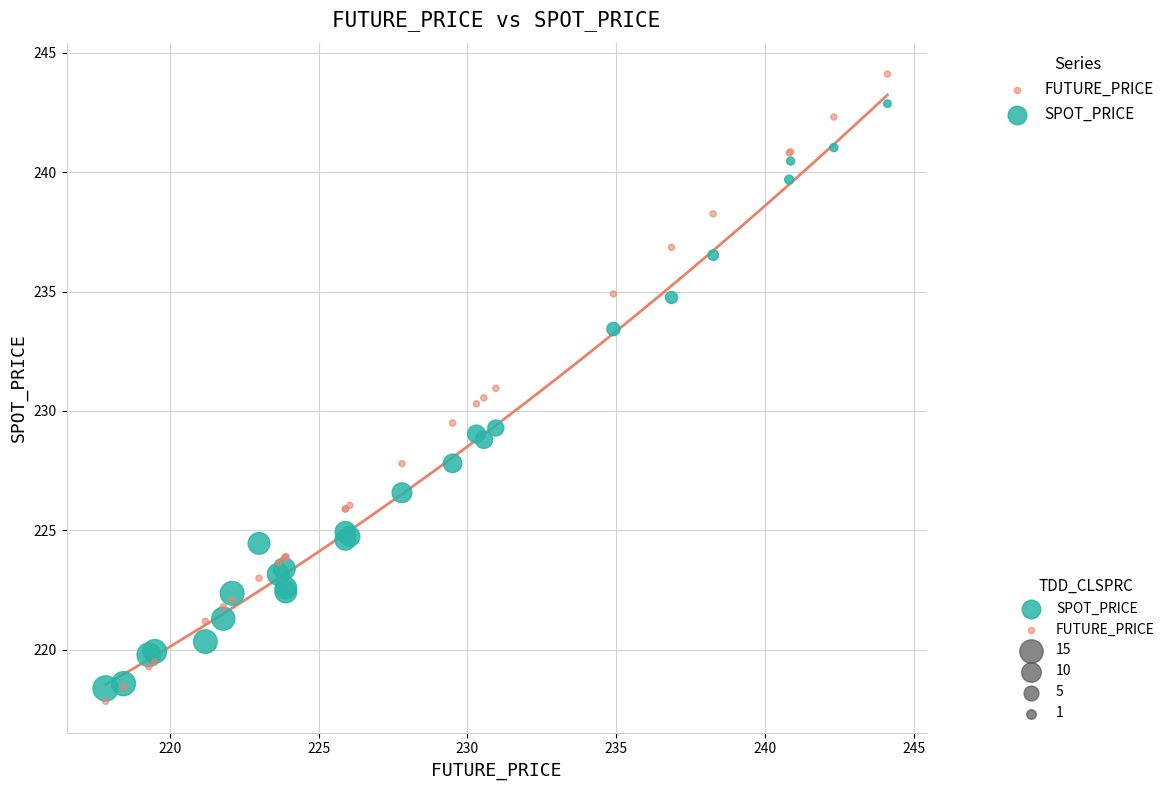

Which series reaches the maximum Y coordinate?

FUTURE_PRICE